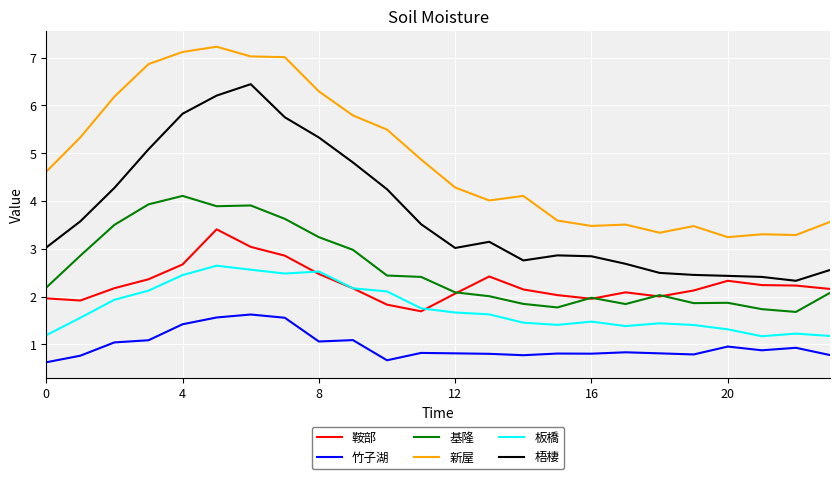

What is the maximum value shown in the chart?

7.2